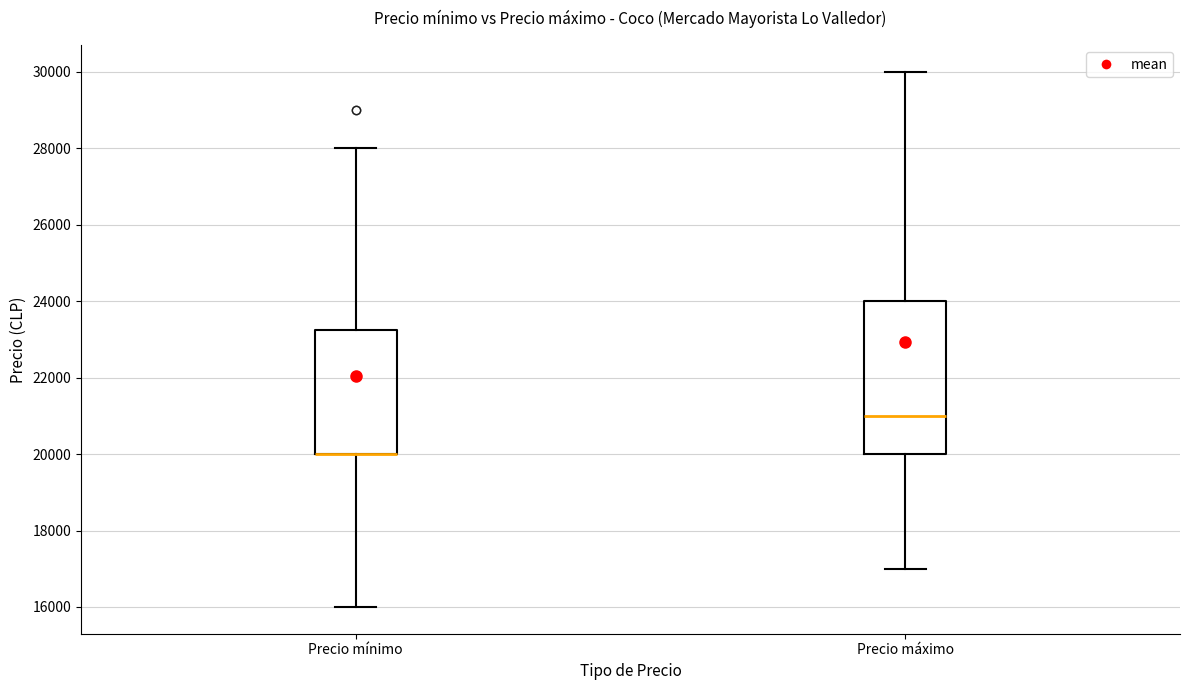

Reading left to right, read every box against the y-axis: the position of its median line, the range the box covers, and the ends of its whiskers. The values are not printed on the chart, so give them approximately, as read against the axis.

Precio mínimo: median 20000 (drawn on the box's lower edge), box 20000 to 23200, whiskers 16000 to 28000
Precio máximo: median 21000, box 20000 to 24000, whiskers 17000 to 30000